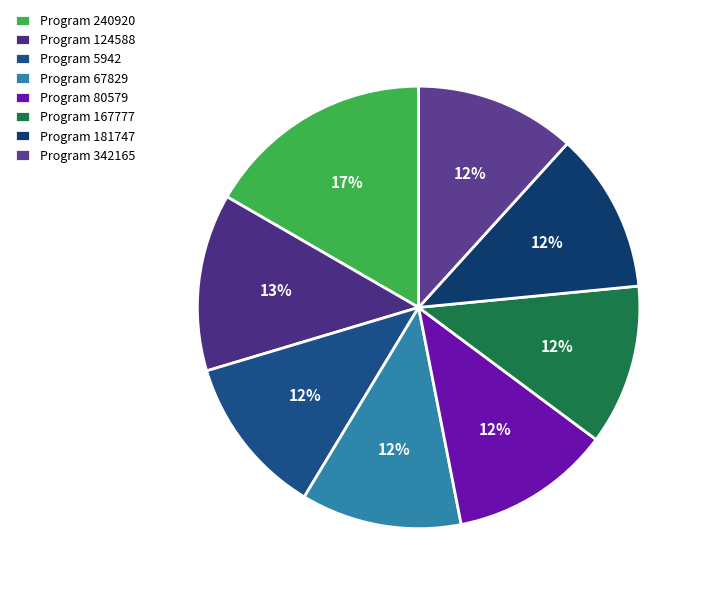

Which category has the smallest portion of the pie?

5942